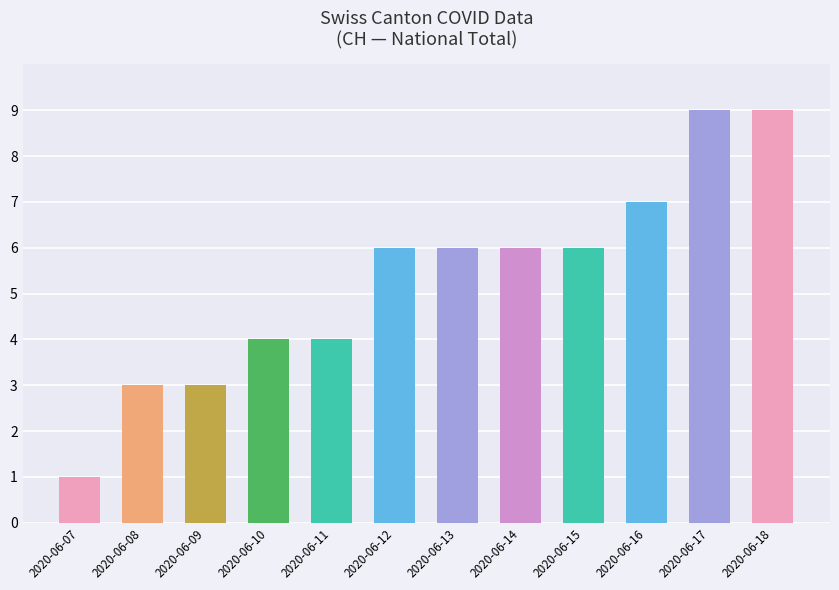

What is the value of the 12th bar from the left?

9